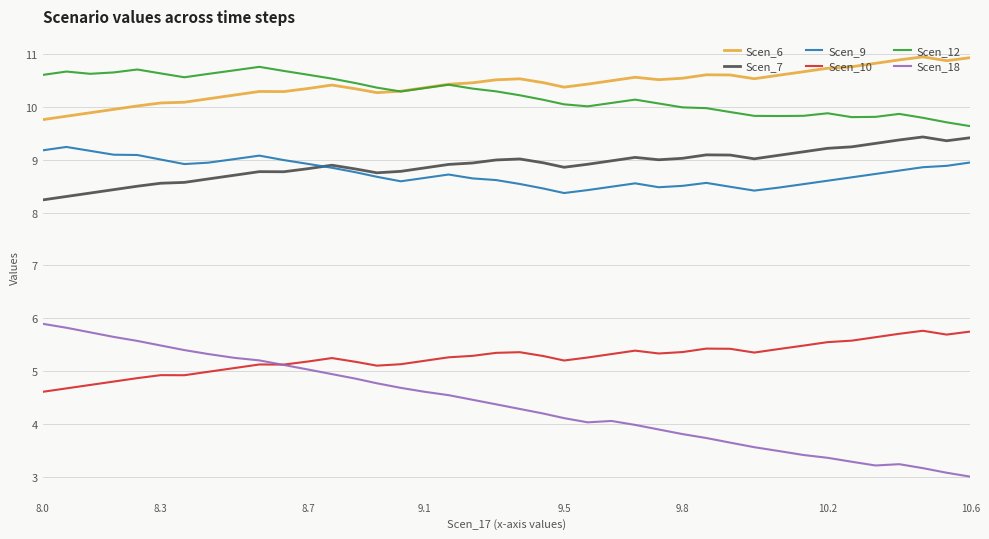

True or false: Scen_7 and Scen_12 cross at least once.

False